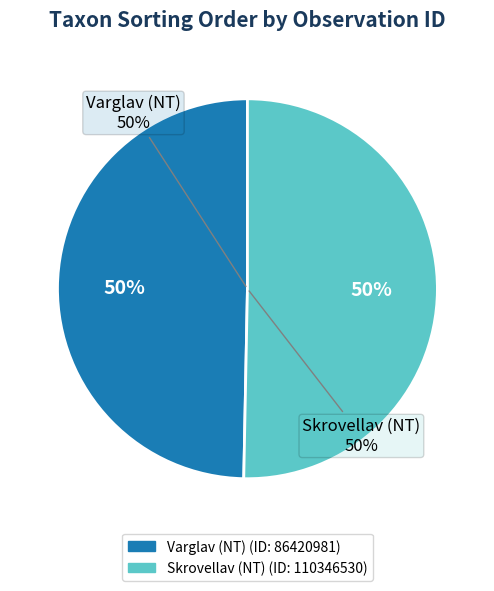

To the nearest percent, what percentage of the pie is 86420981?

50%